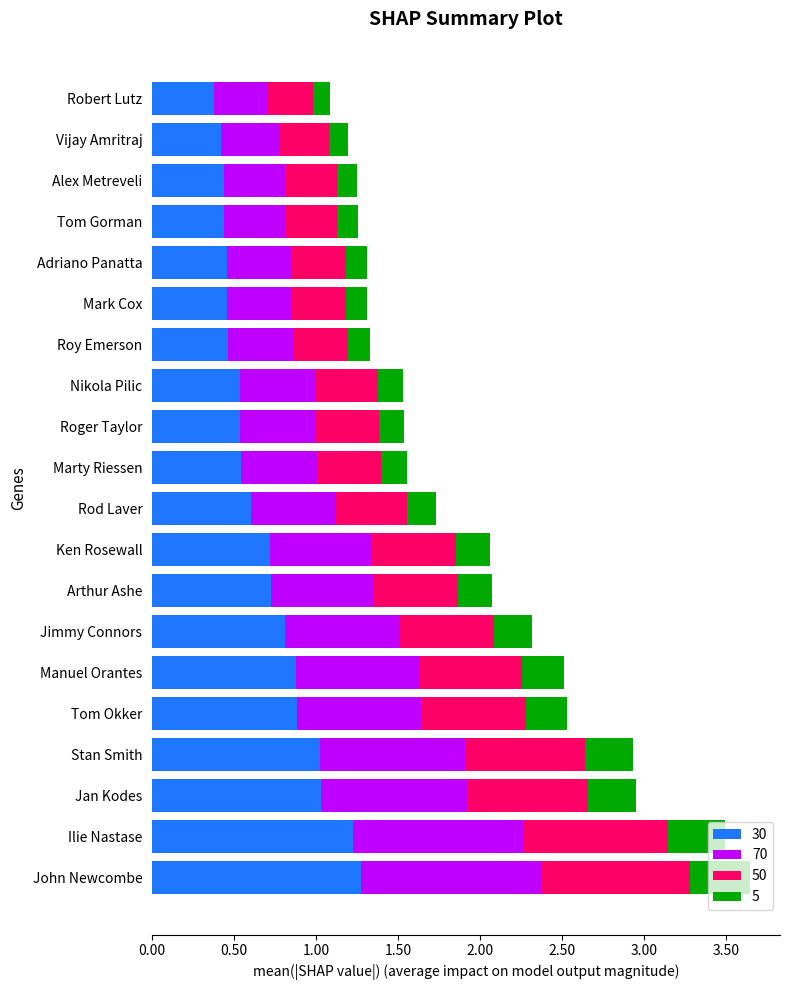

What is the average value of the 30 series?

0.7